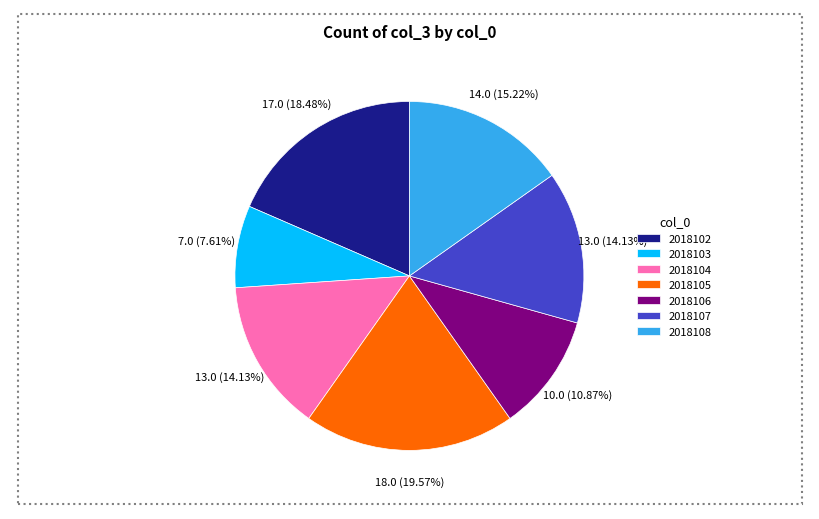

Between 2018106 and 2018108, which is larger?

2018108